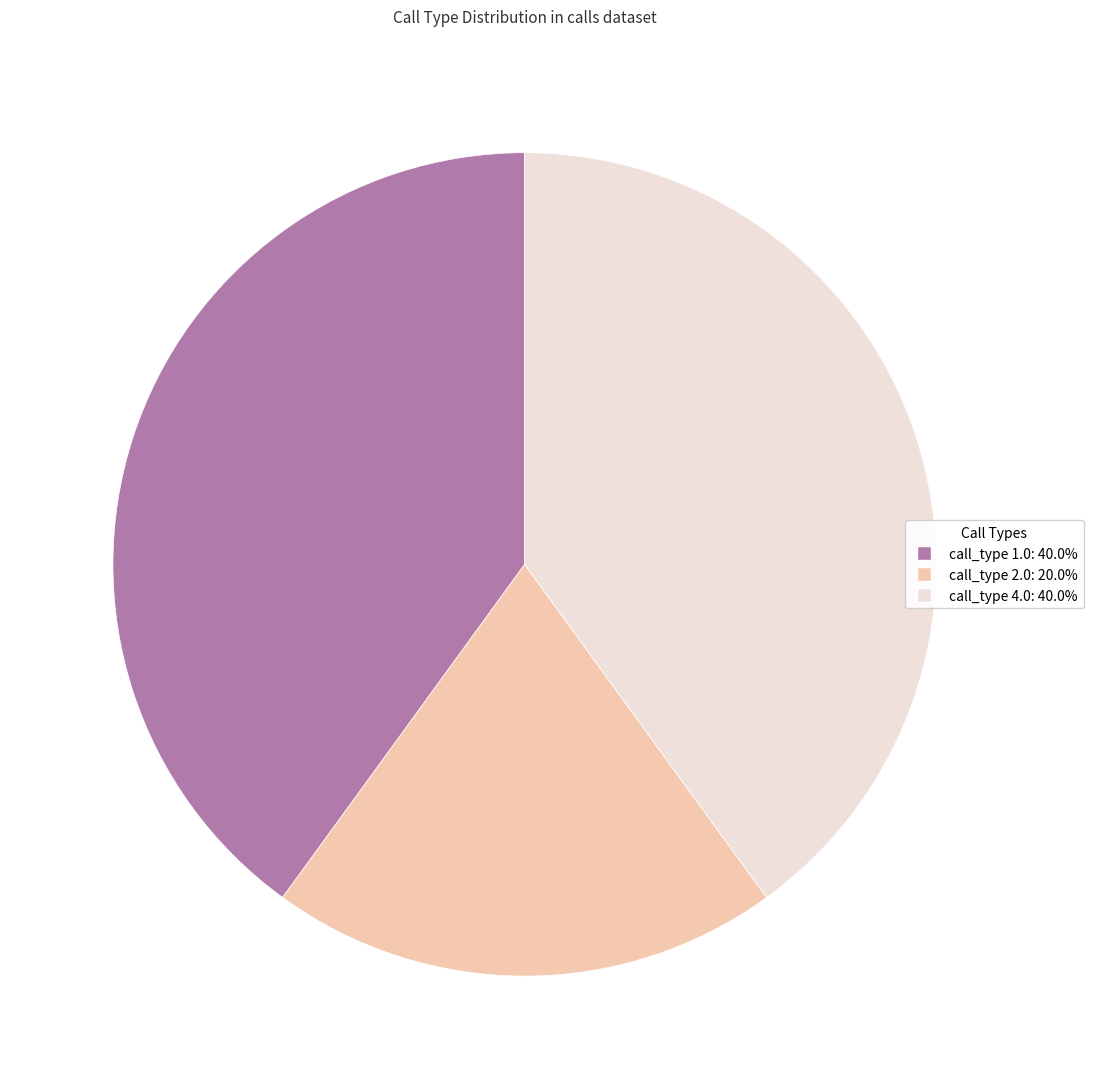

Count the number of slices in the pie.

3